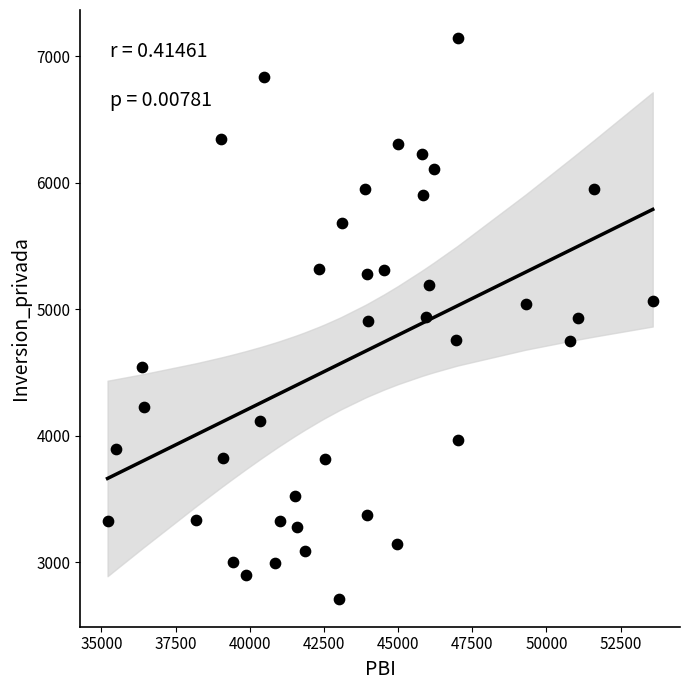

What is the range of X values (max minus min)?

18376.6